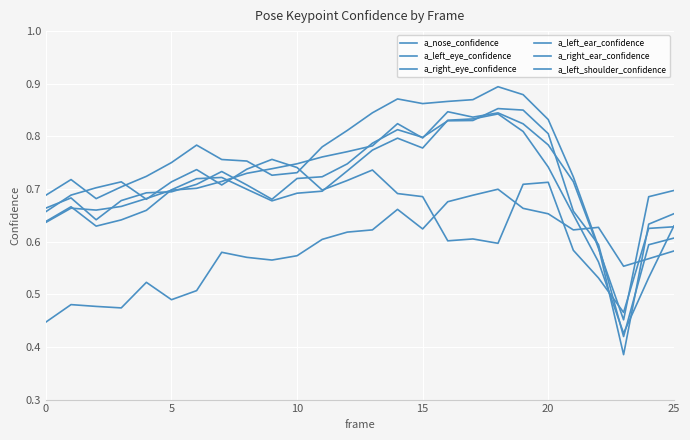

Is this an area chart (filled region under the line)?

No